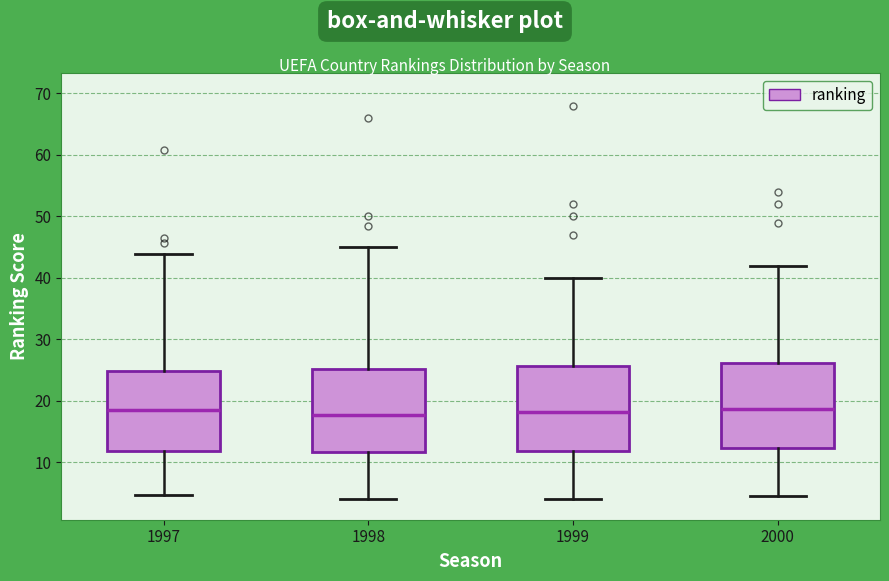

Reading left to right, transcribe this box plot: for each box, give where its median line is, the range the box spans, and where its two whiskers end, as read against the y-axis. The values are not printed on the chart, so give them approximately, as read against the axis.

1997: median 19, box 12 to 25, whiskers 5 to 44
1998: median 18, box 12 to 25, whiskers 4 to 45
1999: median 18, box 12 to 26, whiskers 4 to 40
2000: median 19, box 12 to 26, whiskers 5 to 42